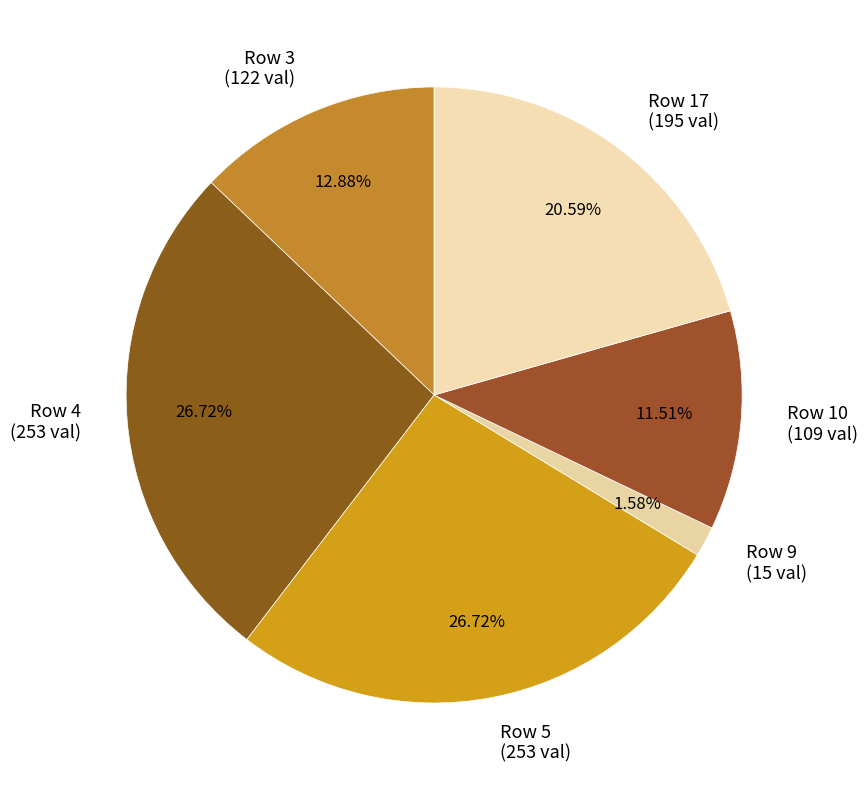

To the nearest percent, what is the difference between the largest and smallest slice percentages?

25%